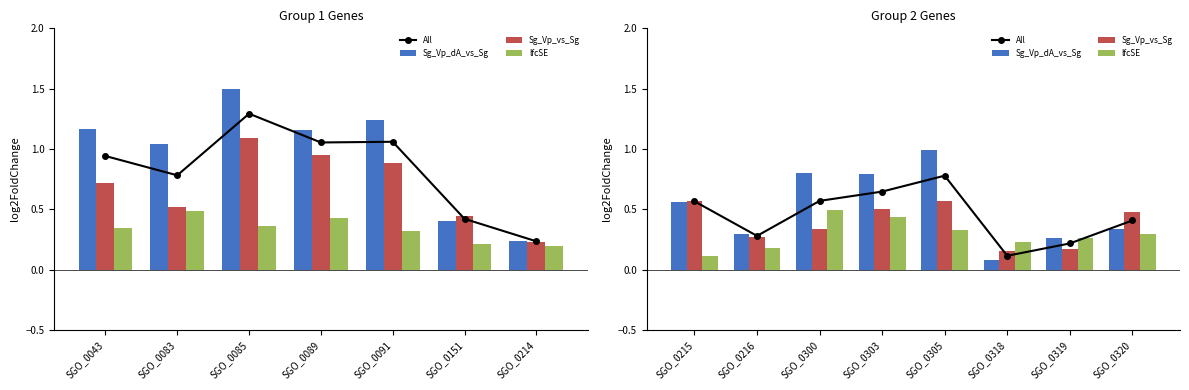

How many groups of bars are there?

8